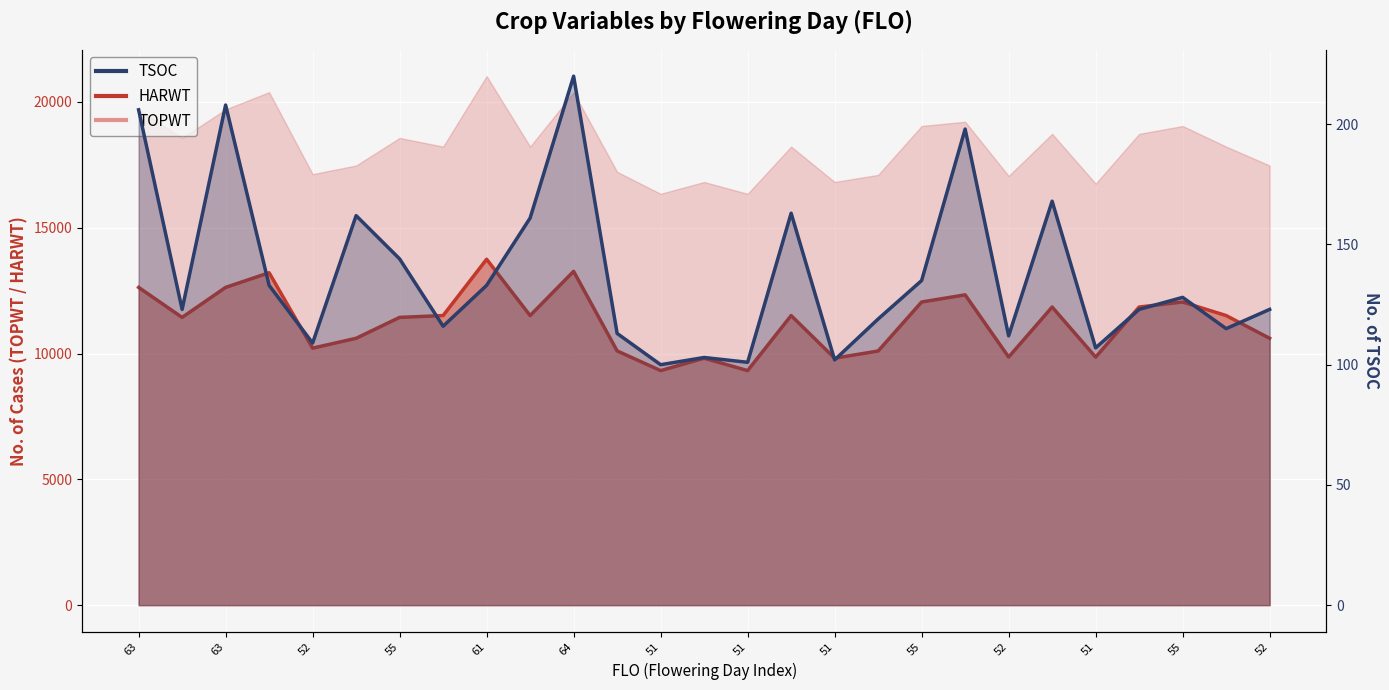

What is the difference between the second highest and minimum values in the HARWT series?

3946